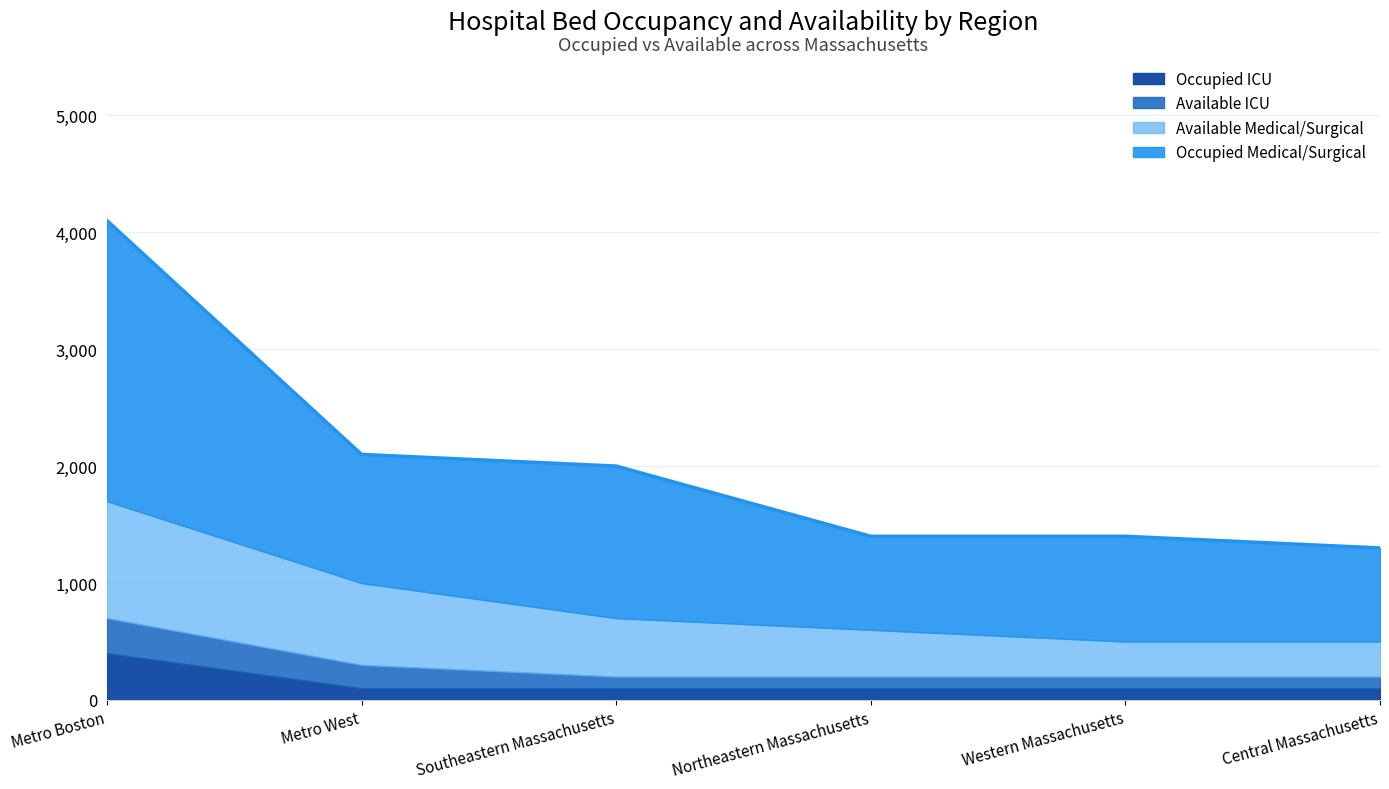

Which label corresponds to the largest value in the chart?

Metro Boston